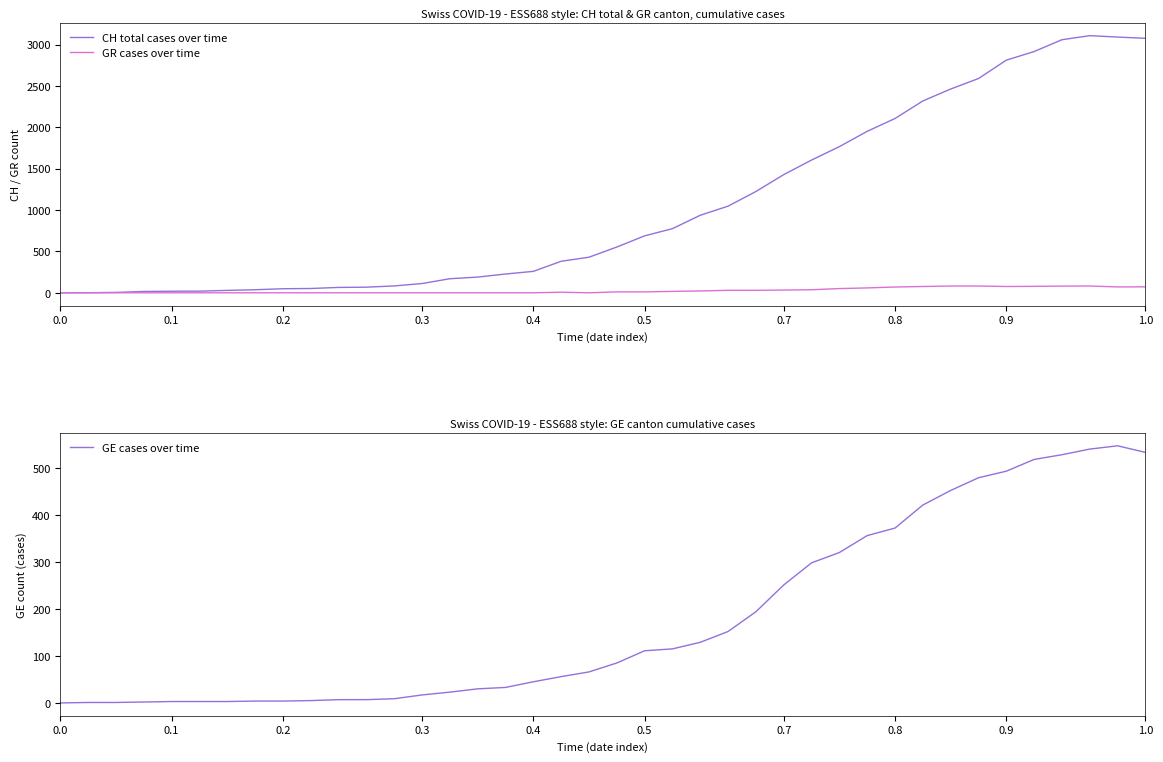

The value of GE cases over time at 0.7 is 251. True or false?

True